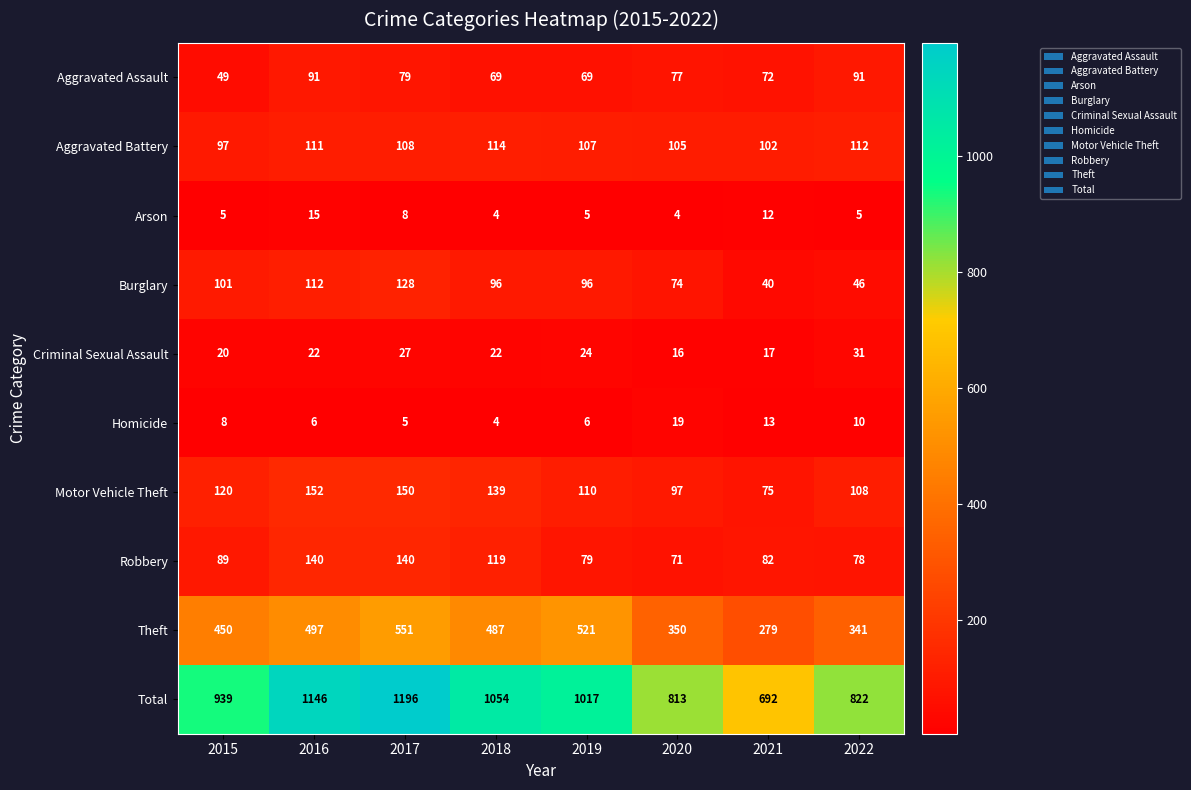

Which category has the highest value across all series?

2017